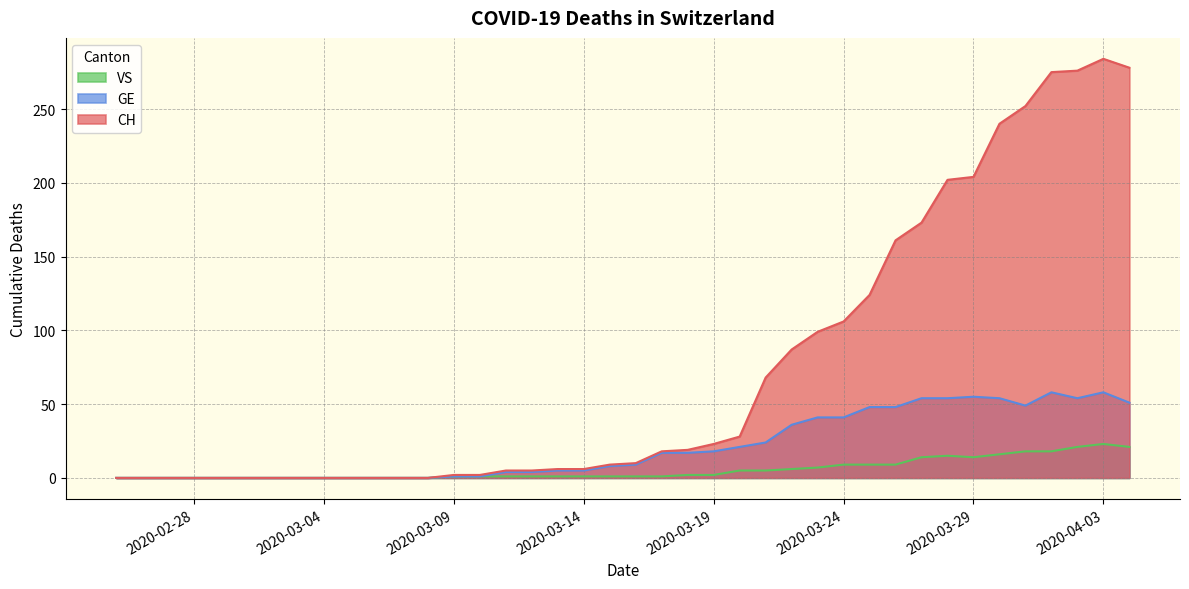

Reading left to right, list all the values displayed in this chart.

CH: 2020-02-25=0	2020-02-26=0	2020-02-27=0	2020-02-28=0	2020-02-29=0	2020-03-01=0	2020-03-02=0	2020-03-03=0	2020-03-04=0	2020-03-05=0	2020-03-06=0	2020-03-07=0	2020-03-08=0	2020-03-09=2	2020-03-10=2	2020-03-11=5	2020-03-12=5	2020-03-13=6	2020-03-14=6	2020-03-15=9	2020-03-16=10	2020-03-17=18	2020-03-18=19	2020-03-19=23	2020-03-20=28	2020-03-21=68	2020-03-22=87	2020-03-23=99	2020-03-24=106	2020-03-25=124	2020-03-26=161	2020-03-27=173	2020-03-28=202	2020-03-29=204	2020-03-30=240	2020-03-31=252	2020-04-01=275	2020-04-02=276	2020-04-03=284	2020-04-04=278
GE: 2020-02-25=0	2020-02-26=0	2020-02-27=0	2020-02-28=0	2020-02-29=0	2020-03-01=0	2020-03-02=0	2020-03-03=0	2020-03-04=0	2020-03-05=0	2020-03-06=0	2020-03-07=0	2020-03-08=0	2020-03-09=1	2020-03-10=1	2020-03-11=4	2020-03-12=4	2020-03-13=5	2020-03-14=5	2020-03-15=8	2020-03-16=9	2020-03-17=17	2020-03-18=17	2020-03-19=18	2020-03-20=21	2020-03-21=24	2020-03-22=36	2020-03-23=41	2020-03-24=41	2020-03-25=48	2020-03-26=48	2020-03-27=54	2020-03-28=54	2020-03-29=55	2020-03-30=54	2020-03-31=49	2020-04-01=58	2020-04-02=54	2020-04-03=58	2020-04-04=51
VS: 2020-02-25=0	2020-02-26=0	2020-02-27=0	2020-02-28=0	2020-02-29=0	2020-03-01=0	2020-03-02=0	2020-03-03=0	2020-03-04=0	2020-03-05=0	2020-03-06=0	2020-03-07=0	2020-03-08=0	2020-03-09=1	2020-03-10=1	2020-03-11=1	2020-03-12=1	2020-03-13=1	2020-03-14=1	2020-03-15=1	2020-03-16=1	2020-03-17=1	2020-03-18=2	2020-03-19=2	2020-03-20=5	2020-03-21=5	2020-03-22=6	2020-03-23=7	2020-03-24=9	2020-03-25=9	2020-03-26=9	2020-03-27=14	2020-03-28=15	2020-03-29=14	2020-03-30=16	2020-03-31=18	2020-04-01=18	2020-04-02=21	2020-04-03=23	2020-04-04=21